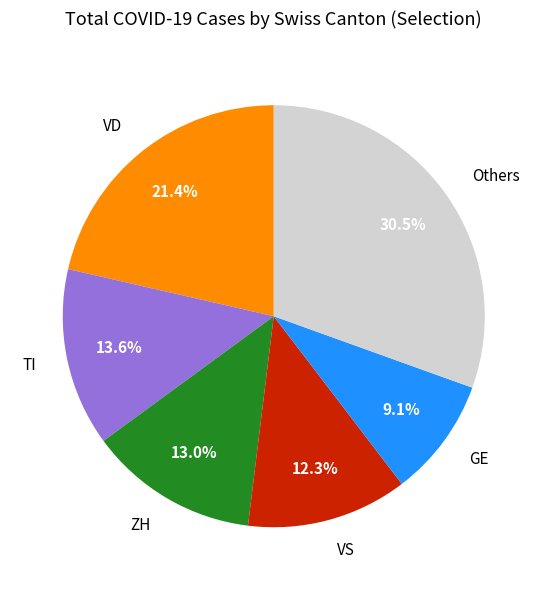

To the nearest percent, what is the difference between the largest and smallest slice percentages?

21%